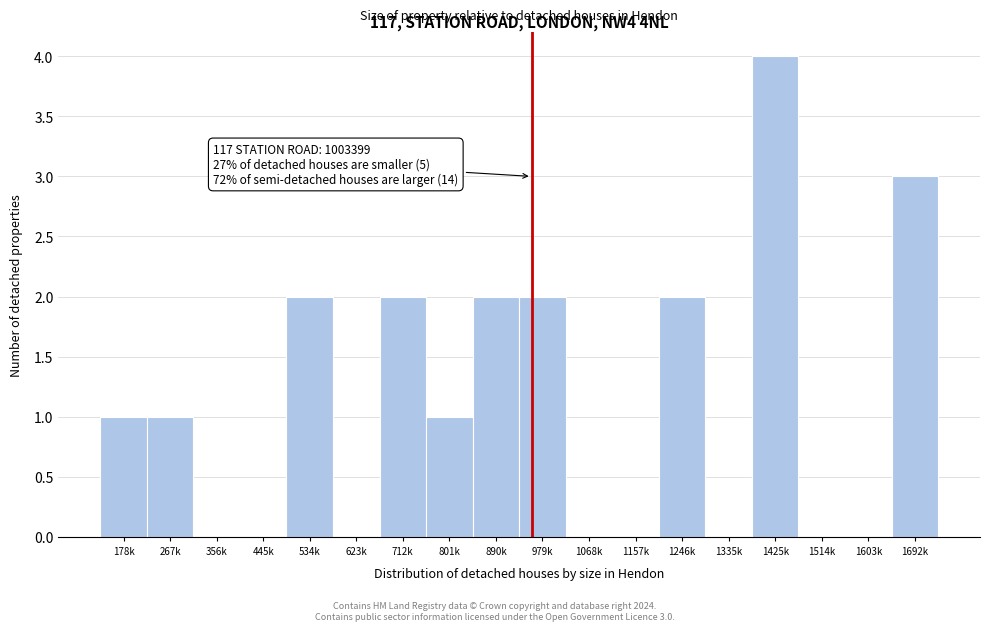

Reading left to right, what are all the values shown in this chart?

178k=1	267k=1	356k=0	445k=0	534k=2	623k=0	712k=2	801k=1	890k=2	979k=2	1068k=0	1157k=0	1246k=2	1335k=0	1425k=4	1514k=0	1603k=0	1692k=3